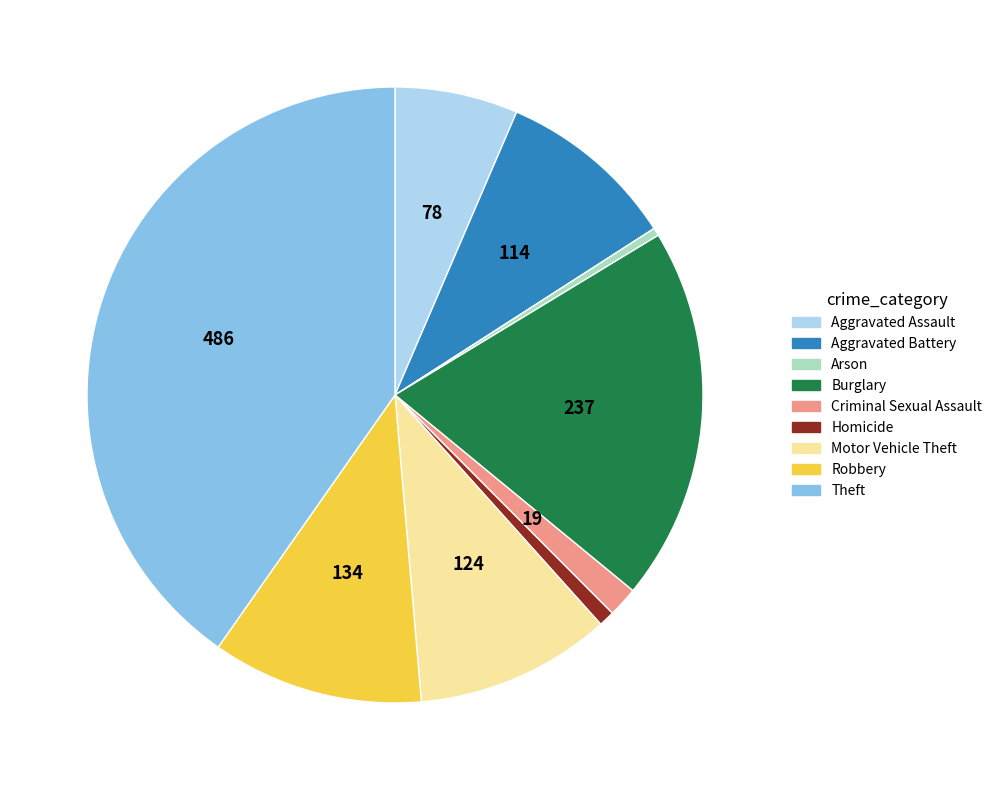

Does any single category account for the majority?

No